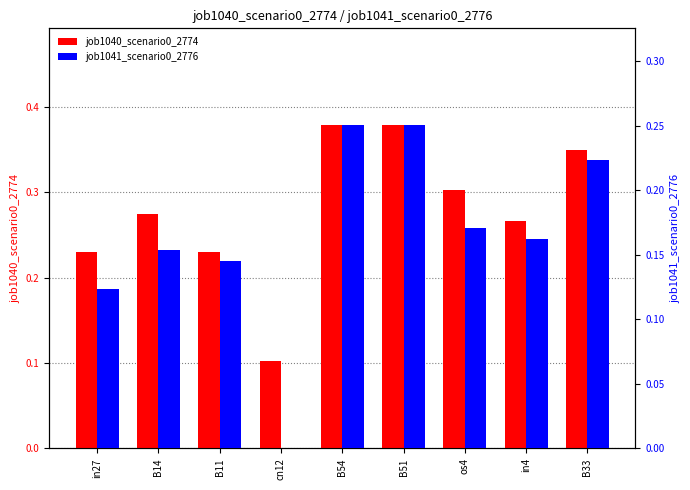

What is the total value across all series at B11?

0.4